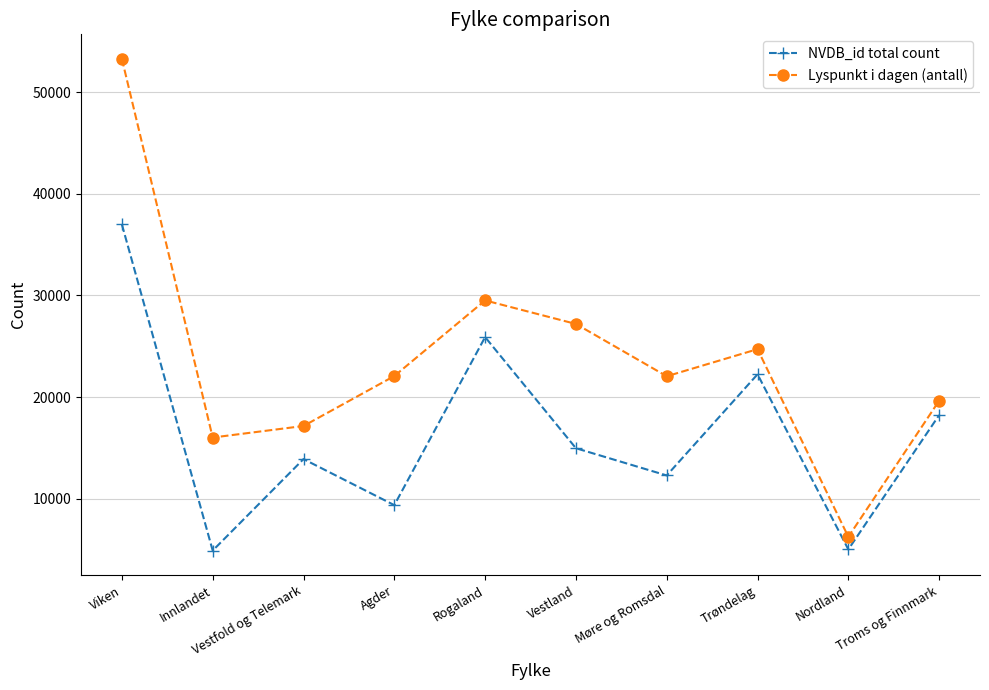

What is the label of the 9th point from the left?

Nordland